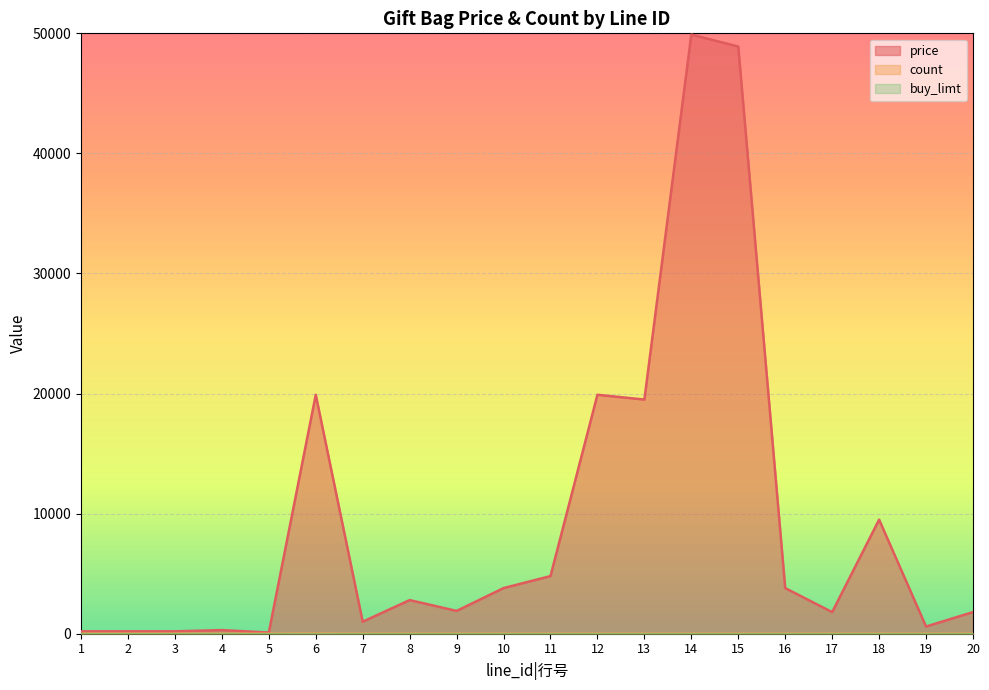

How many lines are shown in the chart?

3